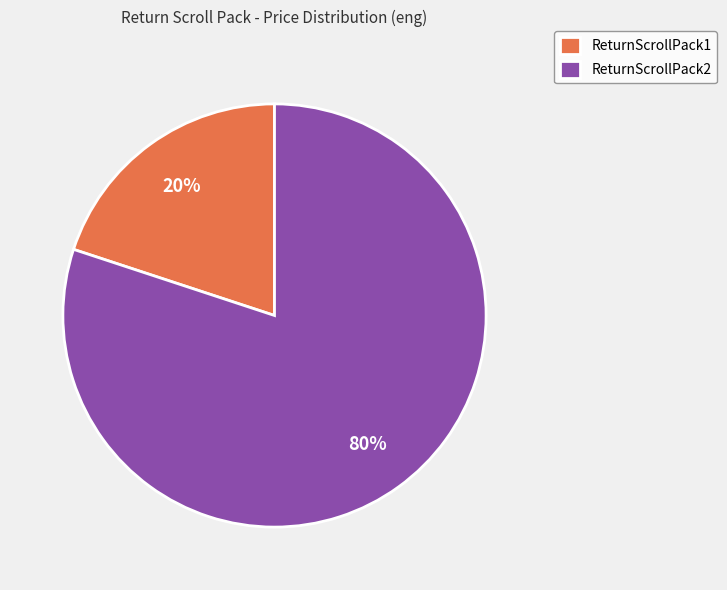

Is it true that ReturnScrollPack2 is 73% of the pie?

False